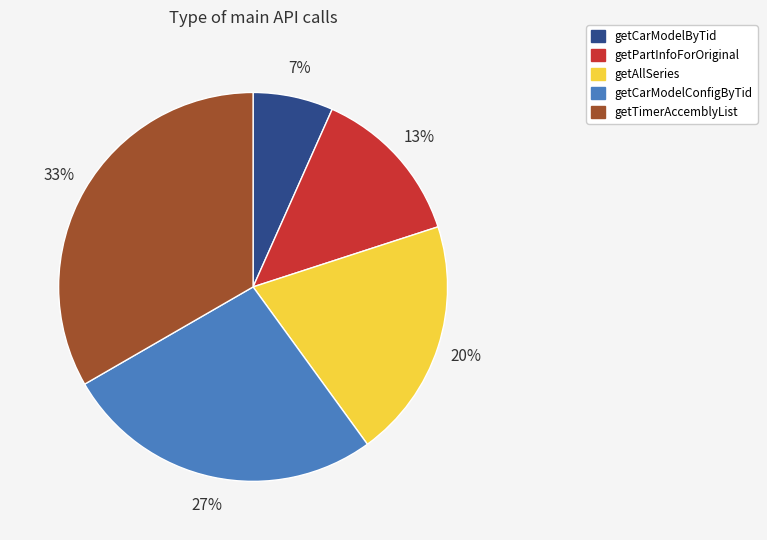

Is the sum of getTimerAccemblyList and getCarModelByTid greater than half?

No